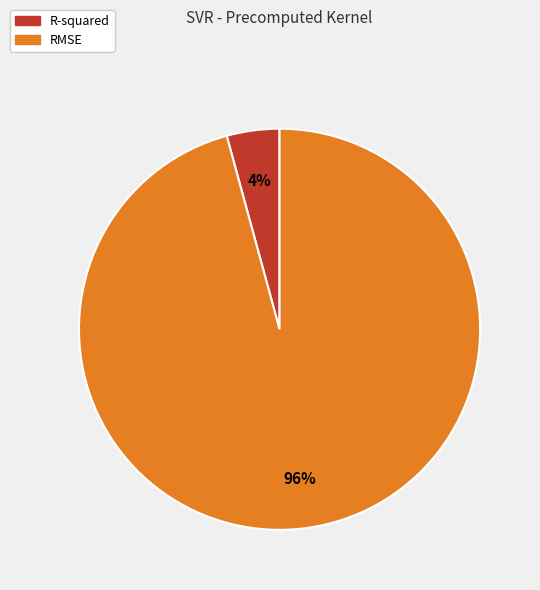

How many slices are in this pie chart?

2